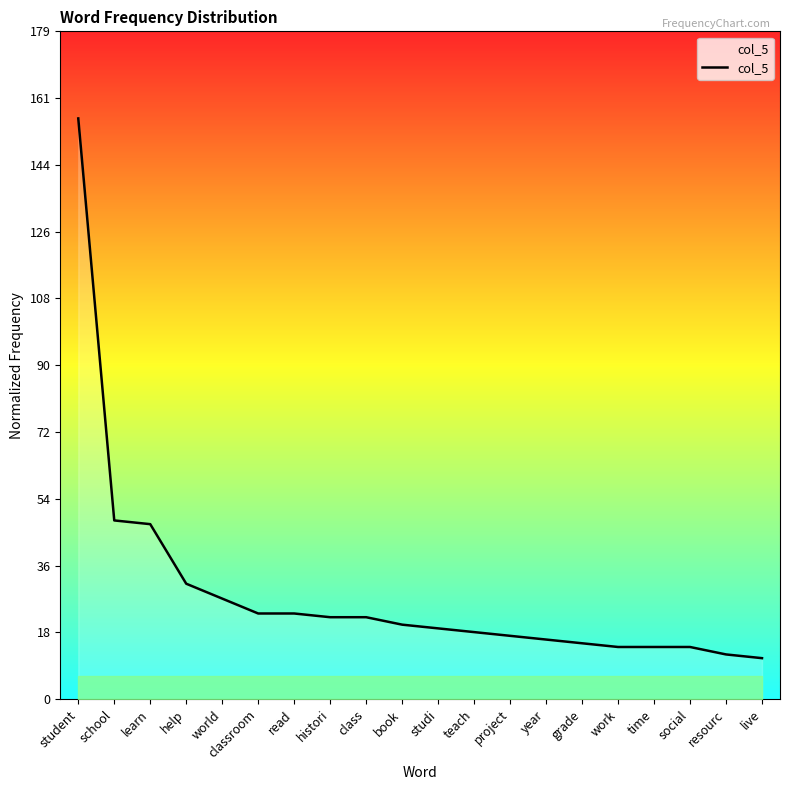

Does the chart display data point markers on the line(s)?

No